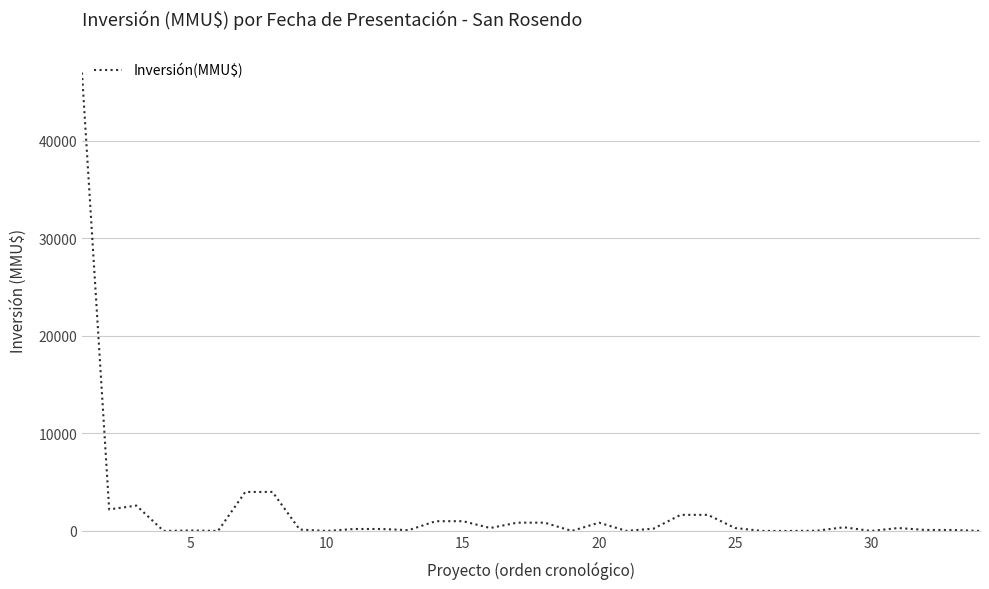

What is the difference between the maximum and minimum values?

47000